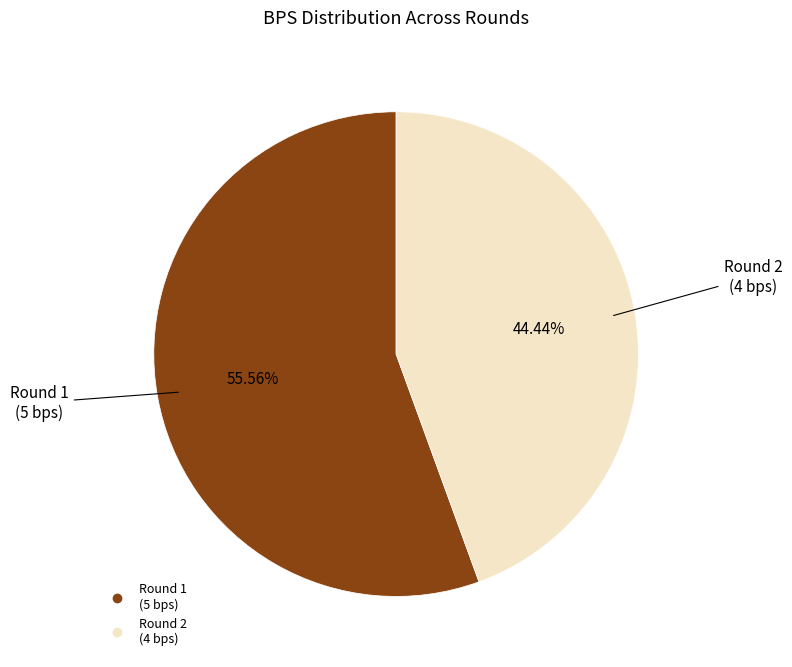

Is there any slice that represents more than half of the pie?

Yes